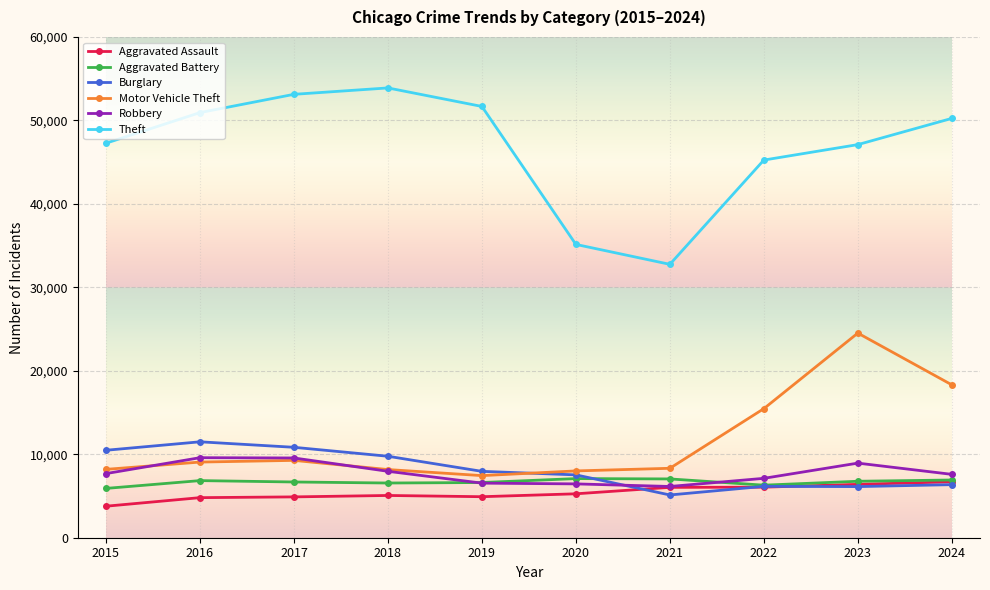

The Motor Vehicle Theft series shows 7441 at 2019. True or false?

True